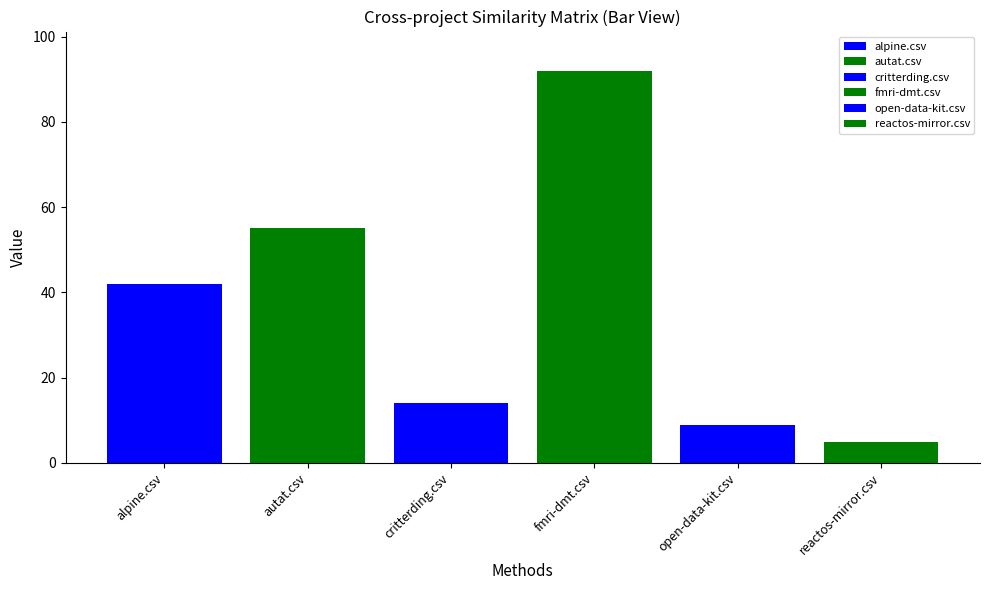

How many distinct data groups are displayed?

1